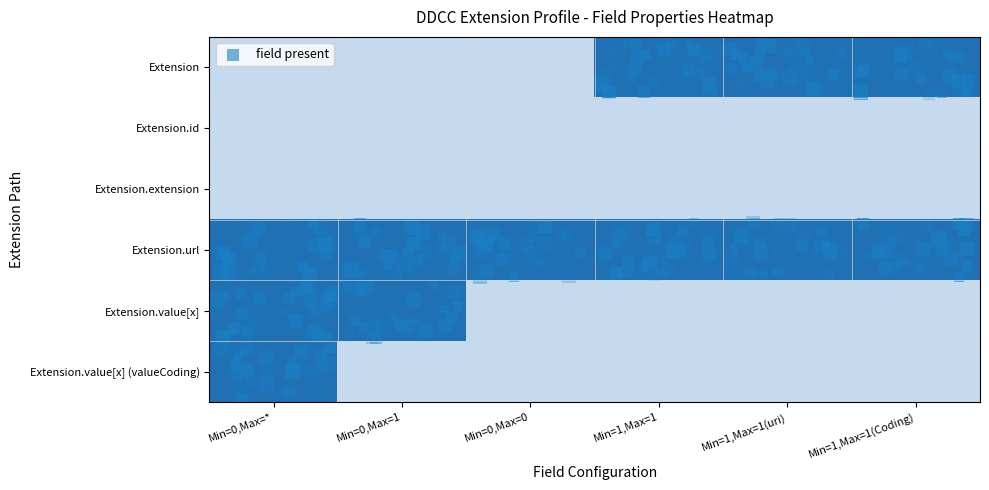

How many distinct data groups are displayed?

6